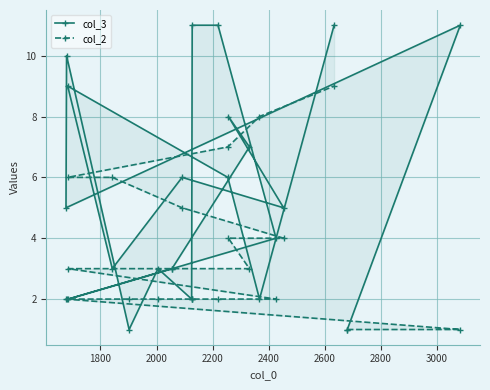

What are all the series names shown in the legend?

col_3, col_2